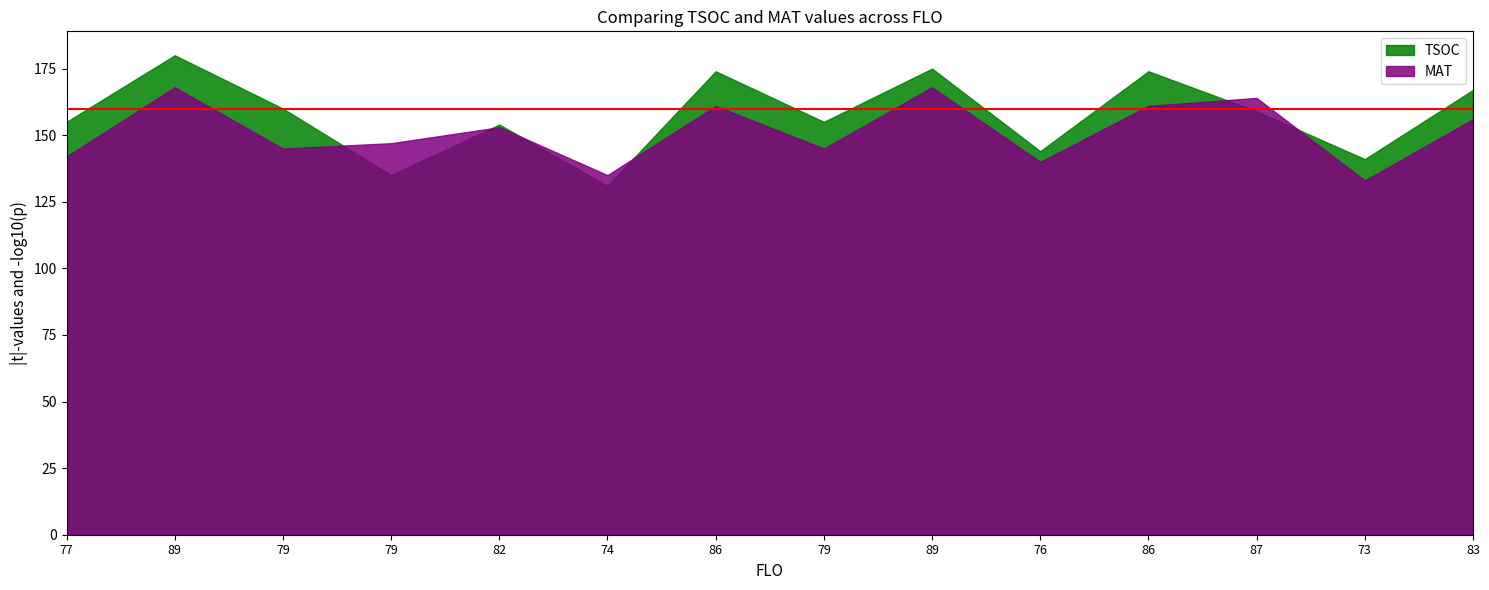

List the labels in order of TSOC value, largest first.

89, 89, 86, 86, 83, 79, 87, 77, 79, 82, 76, 73, 79, 74